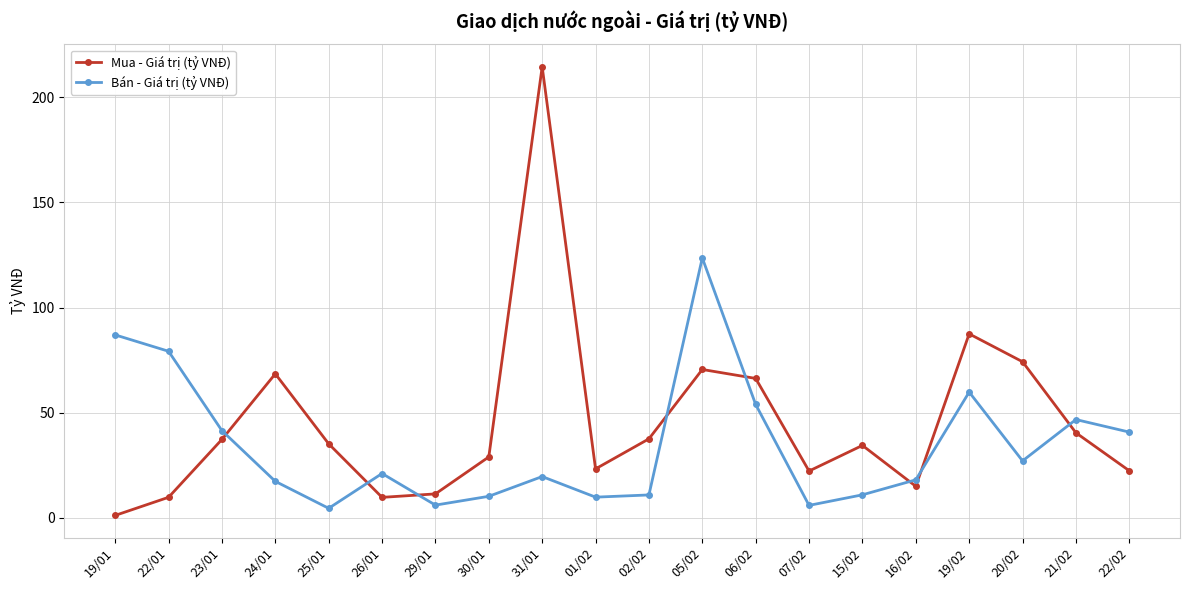

What is the total value across all series at 23/01?

78.7